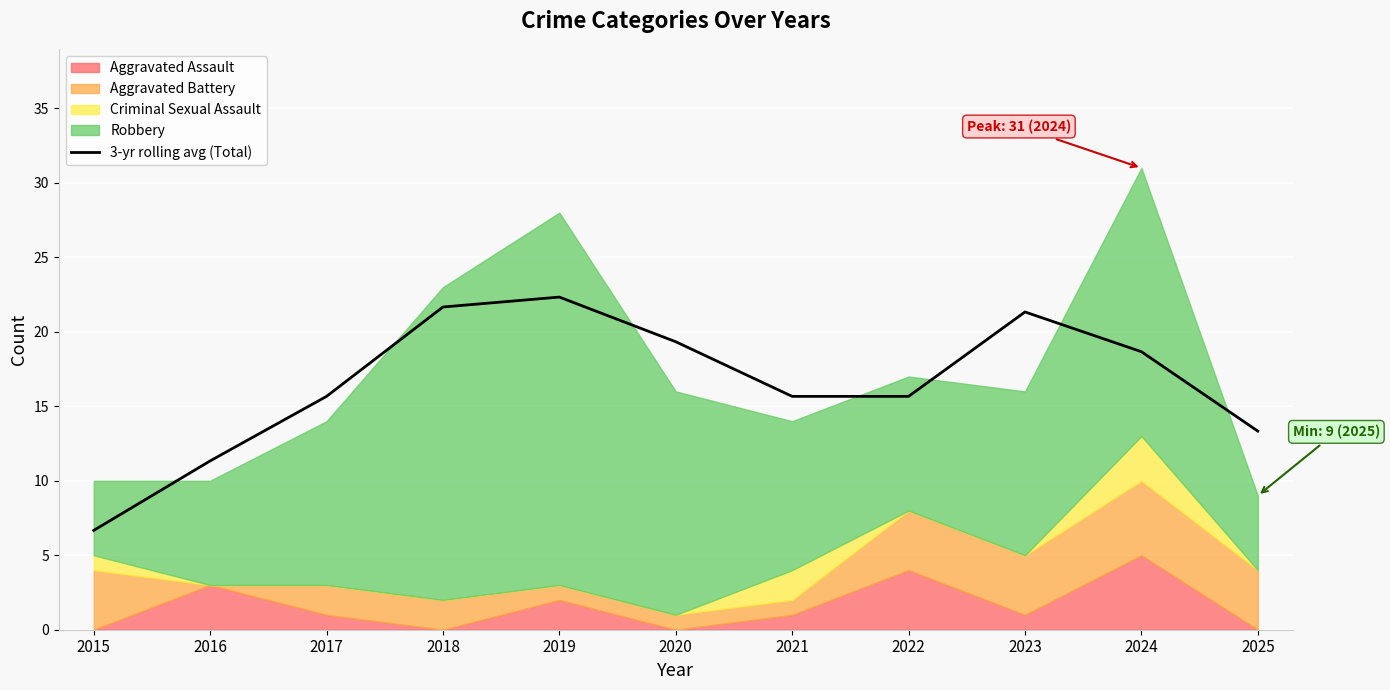

How many values exceed 15?

8